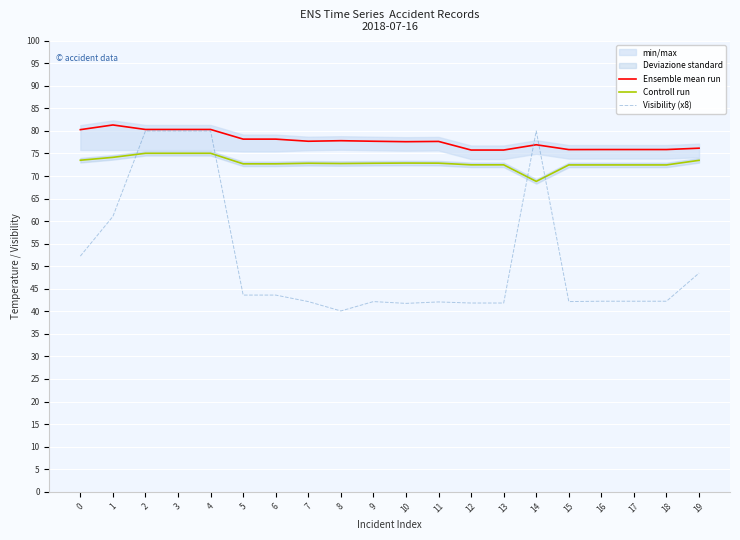

At which category does the chart reach its minimum across all series?

8